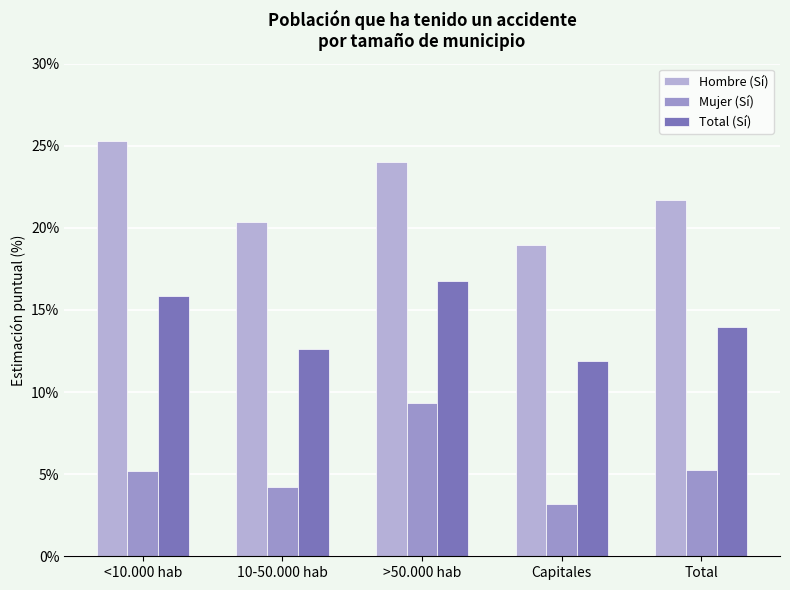

Which series has the largest total across all categories?

Hombre (Sí)